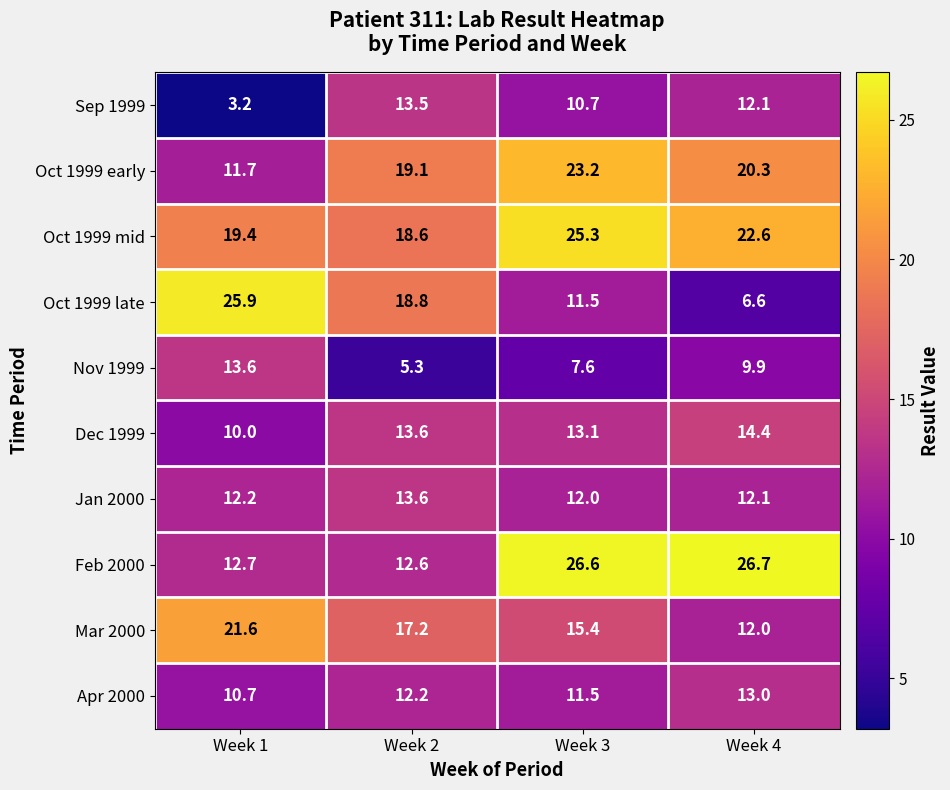

How many categories are shown in the chart?

4